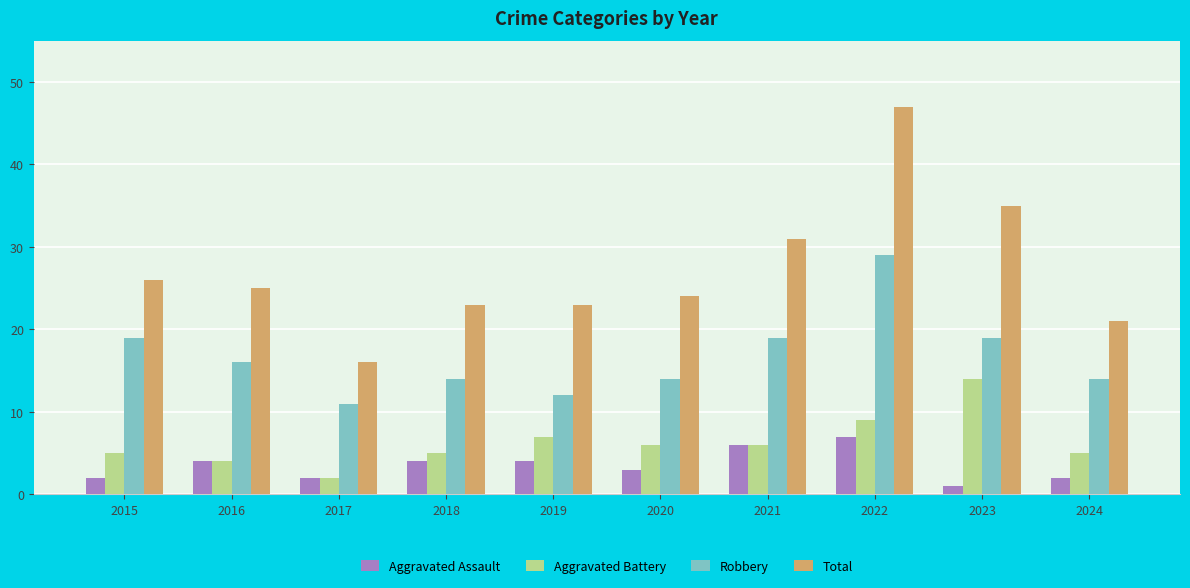

What is the lowest value of the Robbery series?

11